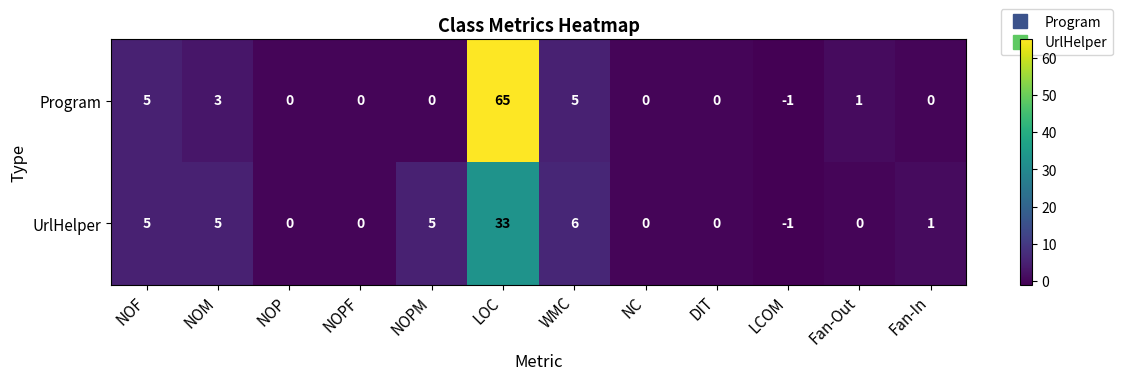

What is the difference between the second highest and second lowest values in the UrlHelper series?

6